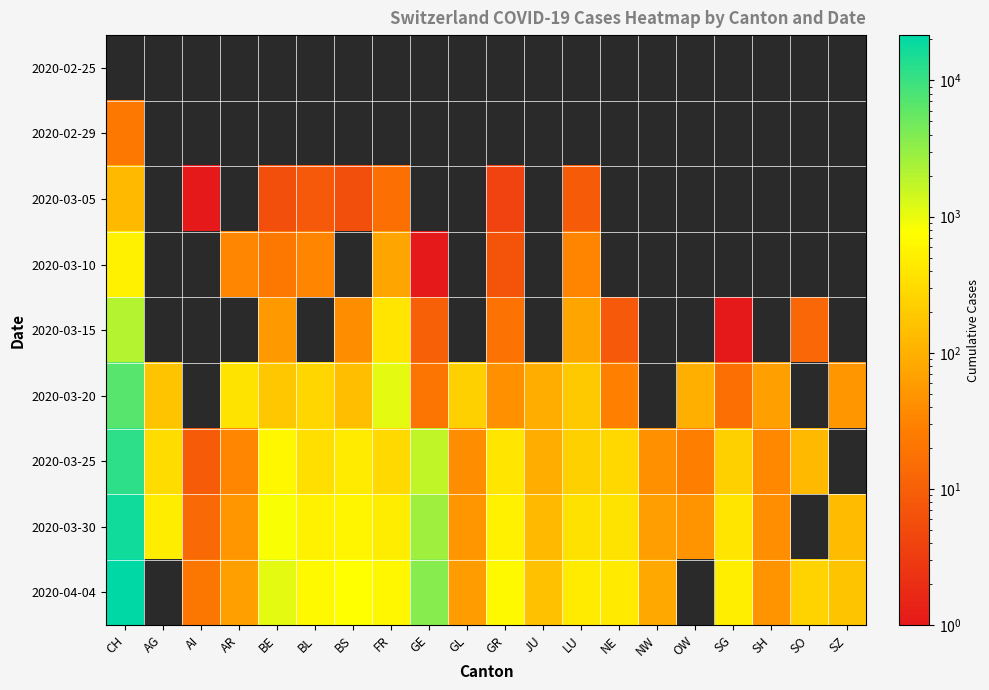

The 2020-03-15 series shows 20.3 at BS. True or false?

False